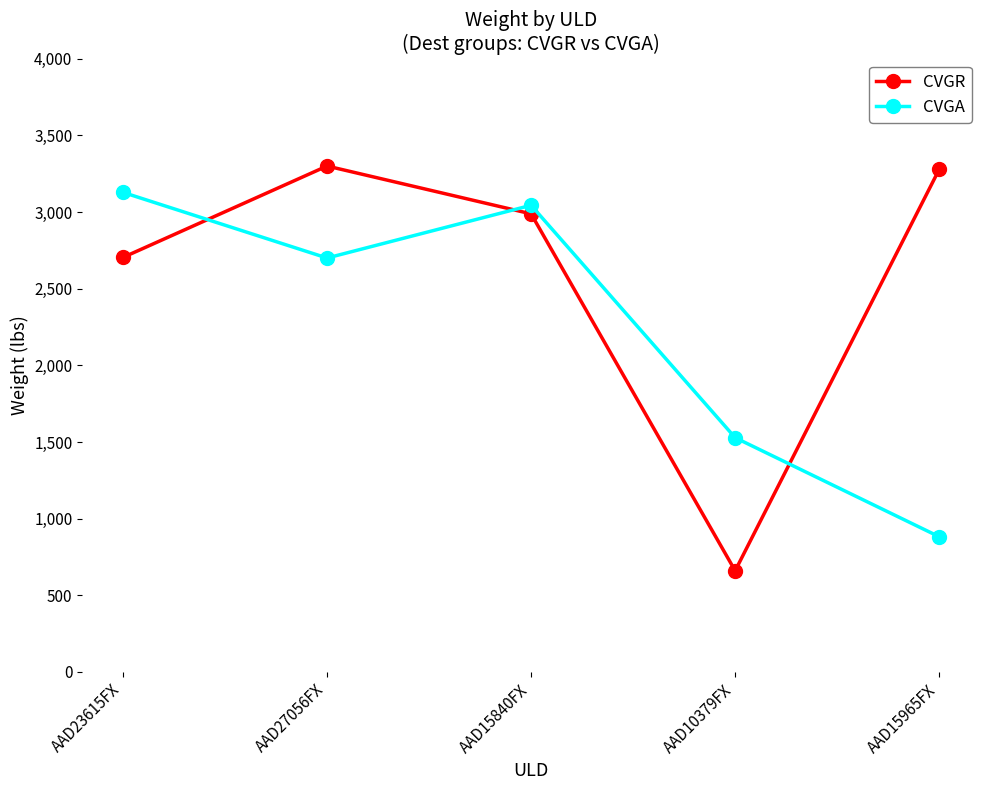

What is the difference between the maximum and minimum values in the CVGA series?

2246